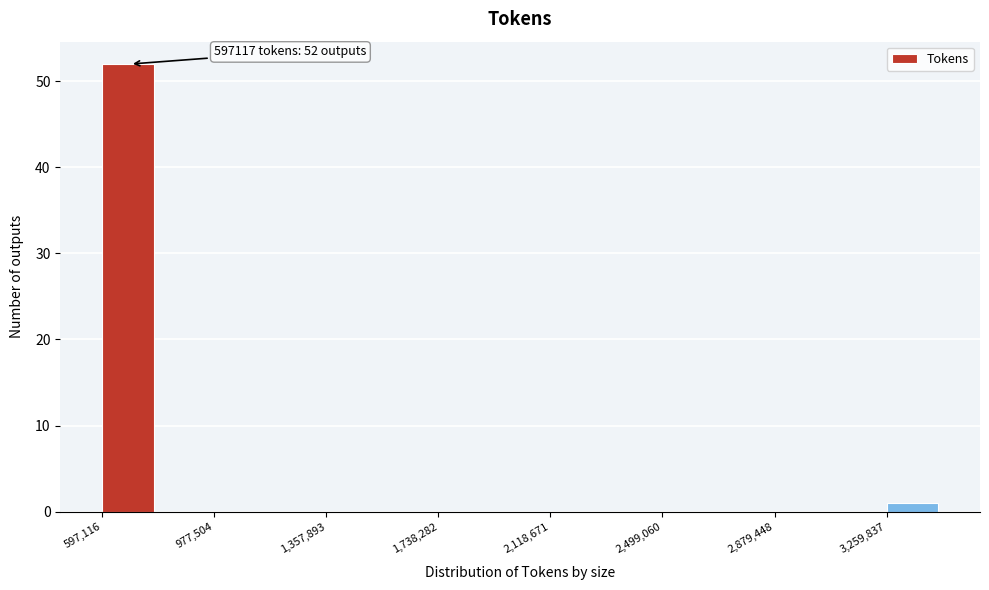

Around what value on the x-axis is the tallest bar? Give the approximate position of its centre, as read against the axis.

700000